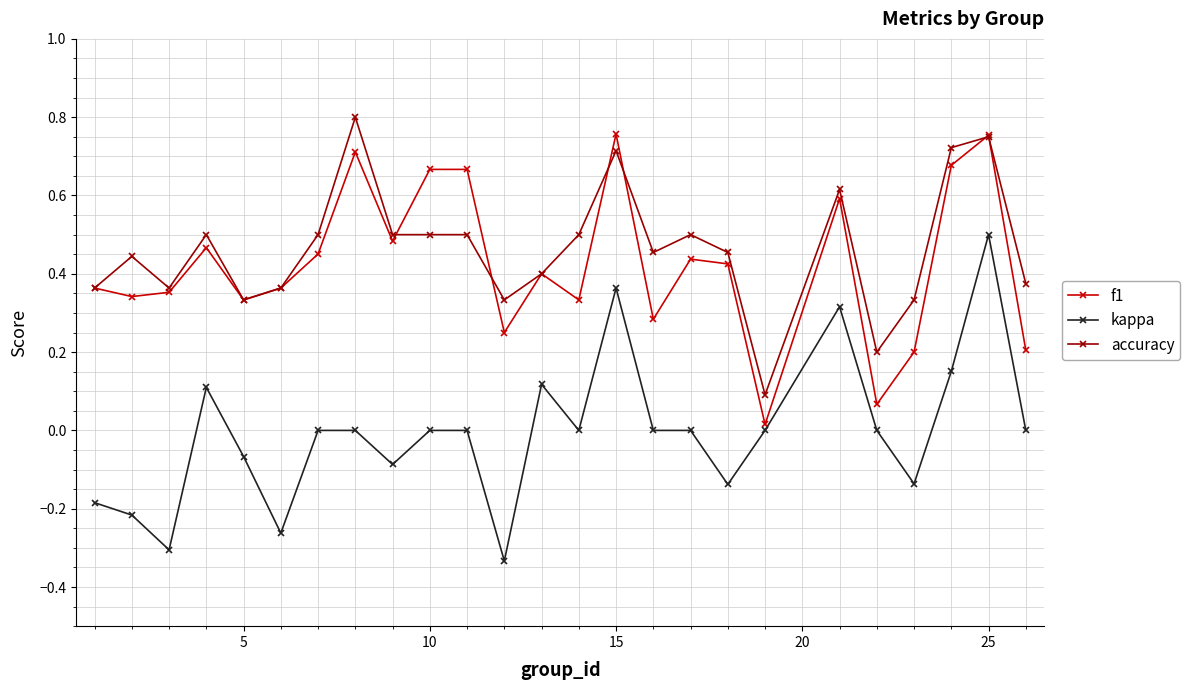

True or false: kappa and accuracy cross at least once.

False